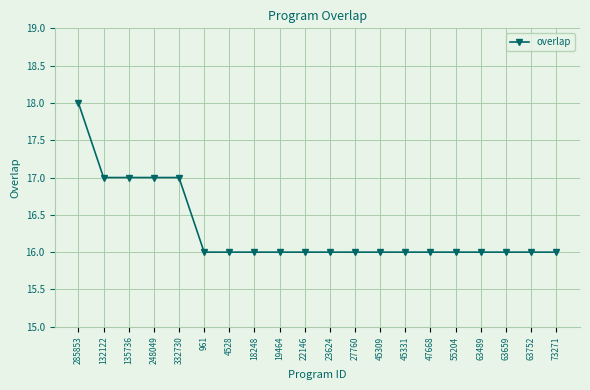

Reading left to right, what are all the values shown in this chart?

285853=18	132122=17	135736=17	248049=17	332730=17	961=16	4528=16	18248=16	19464=16	22146=16	23624=16	27760=16	45309=16	45331=16	47668=16	55204=16	63489=16	63659=16	63752=16	73271=16